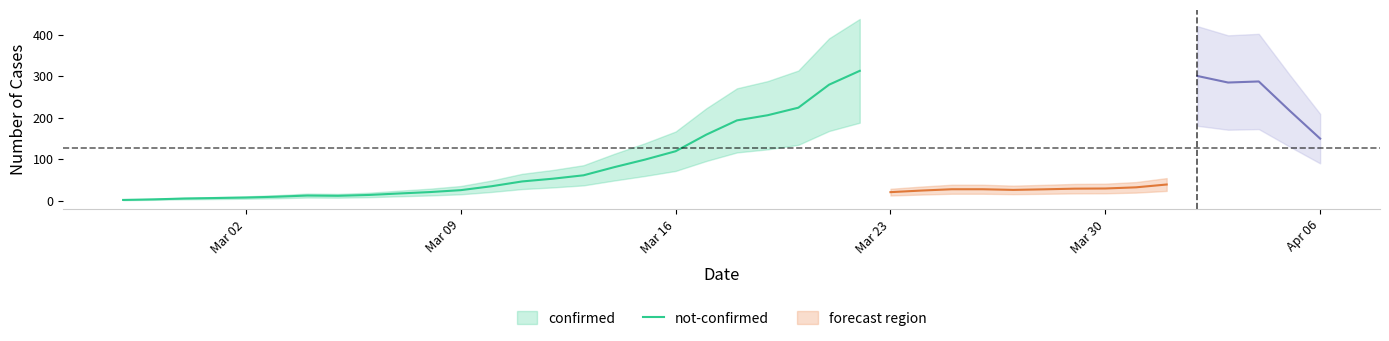

Does the chart display data point markers on the line(s)?

No